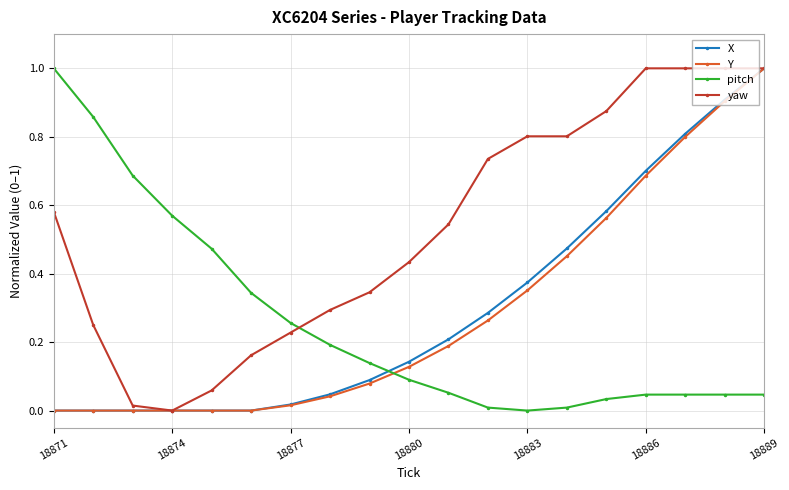

Which series ends up on top after the final intersection of pitch and Y?

Y